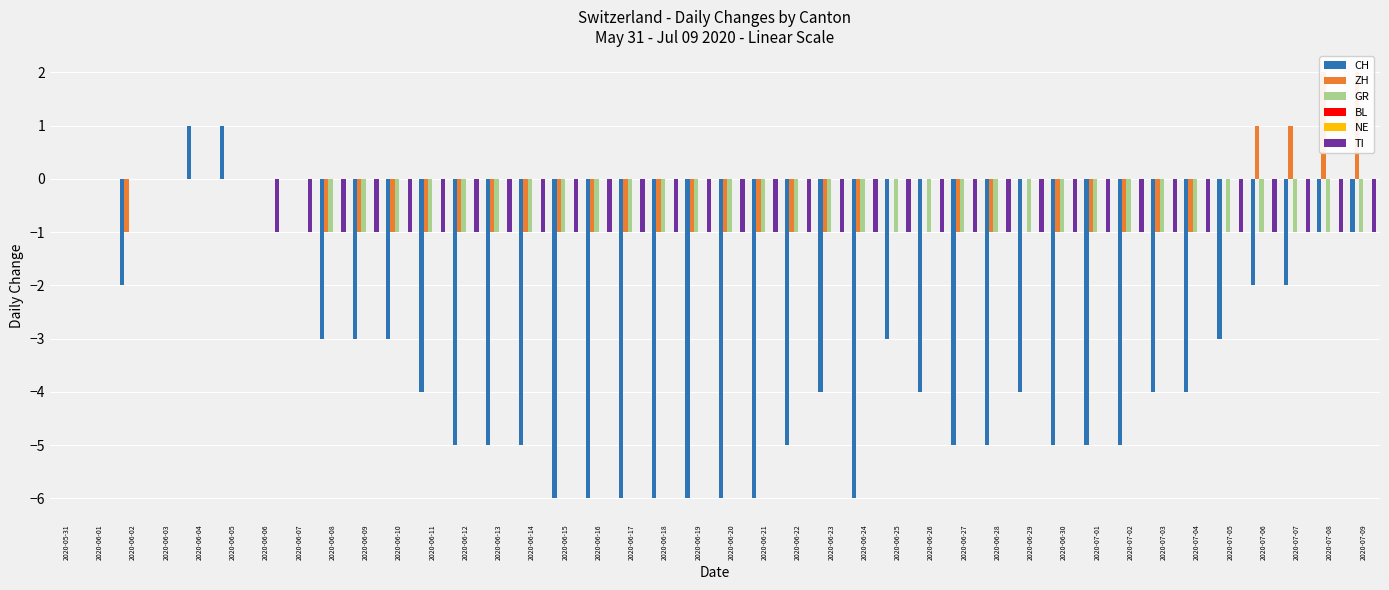

Which series has the largest total across all categories?

BL